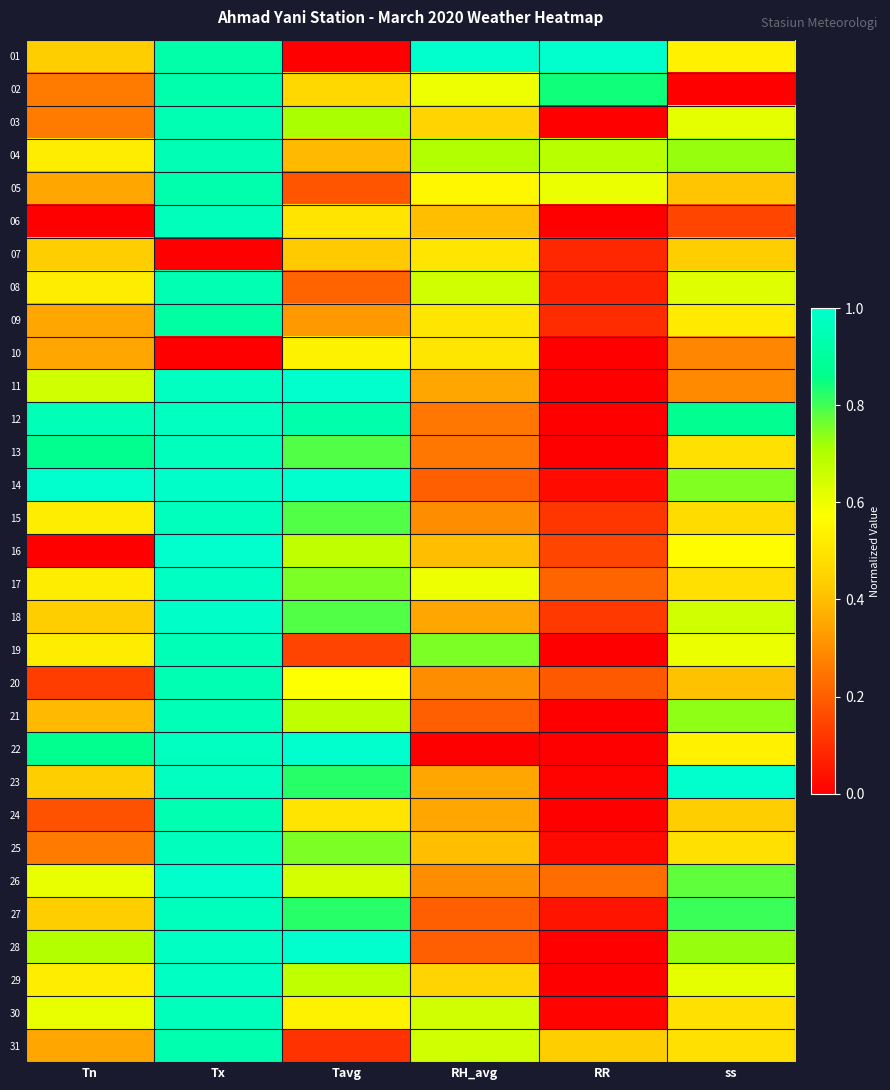

Which label corresponds to the smallest value in the chart?

Tavg